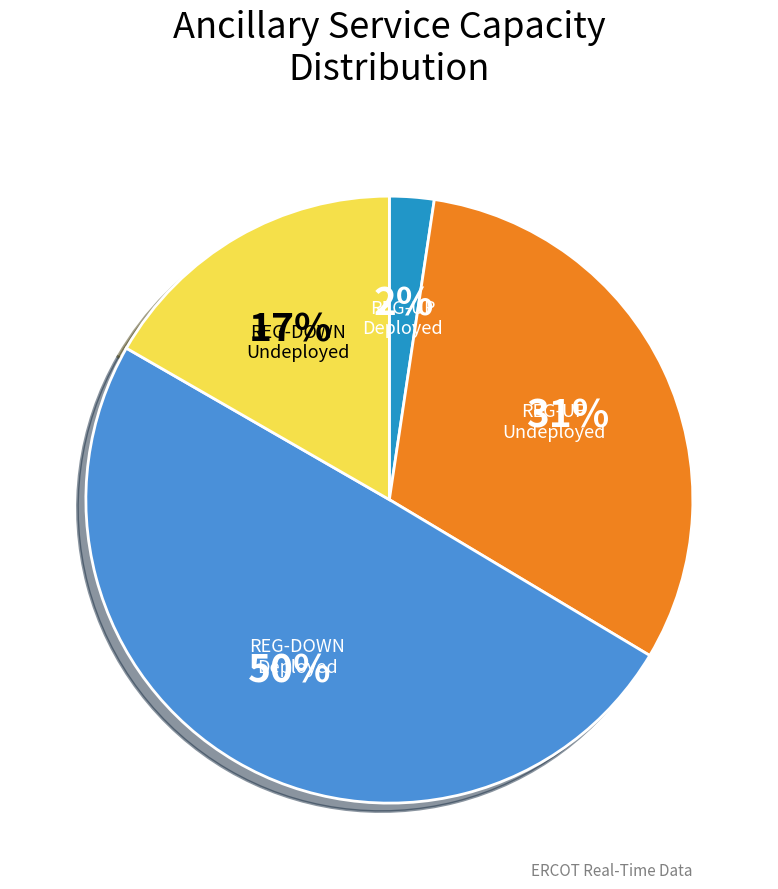

To the nearest percent, what is the average slice percentage?

25%